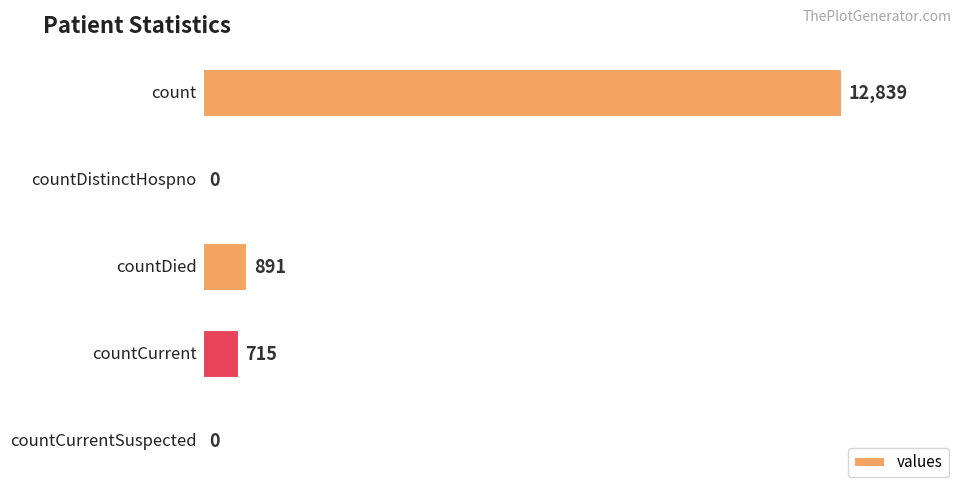

How many distinct data groups are displayed?

1